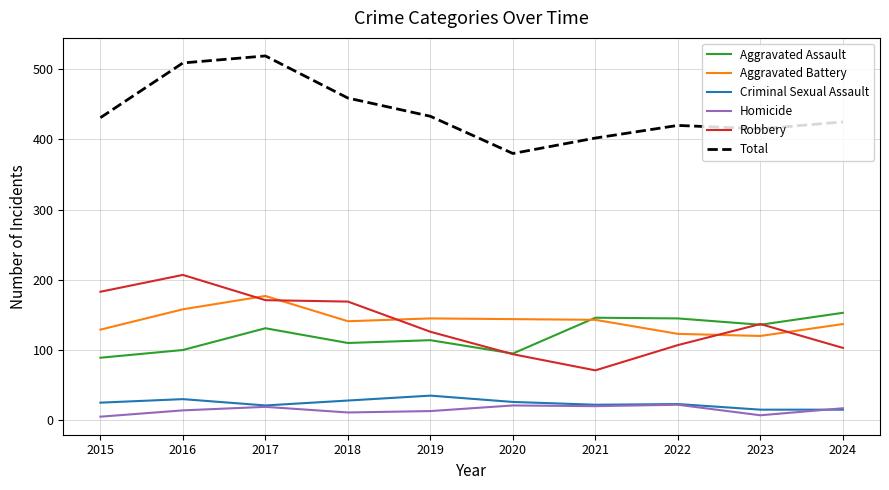

What is the total value across all series at 2024?

850